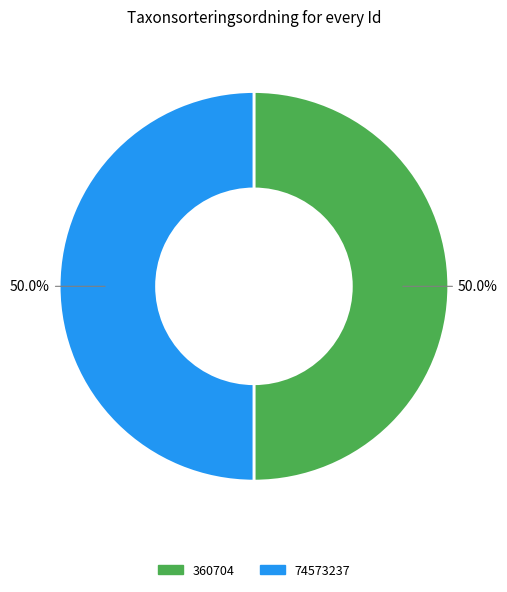

To the nearest percent, what is the combined percentage of 360704 and 74573237?

100%